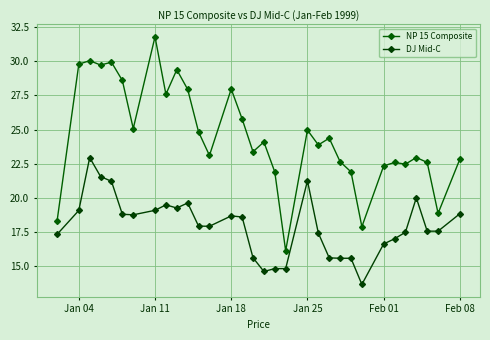

Reading right to left, list all the values displayed in this chart.

NP 15 Composite: 22.8	18.8	22.6	22.9	22.5	22.6	22.3	17.9	21.9	22.6	24.4	23.9	25.0	16.1	21.9	24.1	23.4	25.8	28.0	23.1	24.8	27.9	29.4	27.6	31.8	25.1	28.6	29.9	29.7	30.1	29.8	18.3
DJ Mid-C: 18.8	17.5	17.5	20.0	17.5	17.0	16.6	13.6	15.6	15.6	15.6	17.4	21.2	14.8	14.8	14.6	15.6	18.6	18.7	17.9	17.9	19.6	19.2	19.5	19.1	18.7	18.8	21.2	21.5	22.9	19.1	17.3